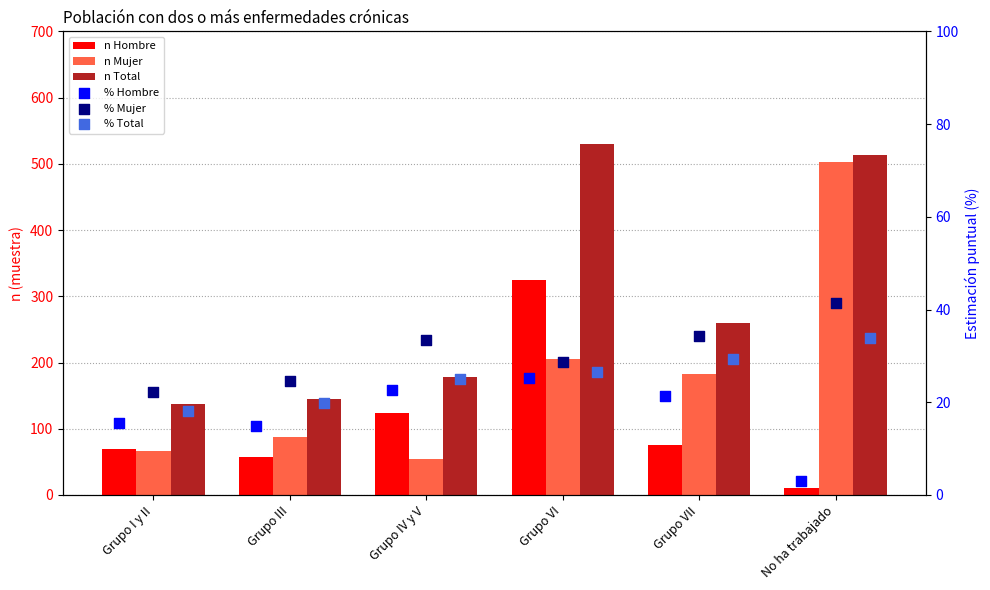

Which series reaches the minimum Y coordinate?

% Hombre